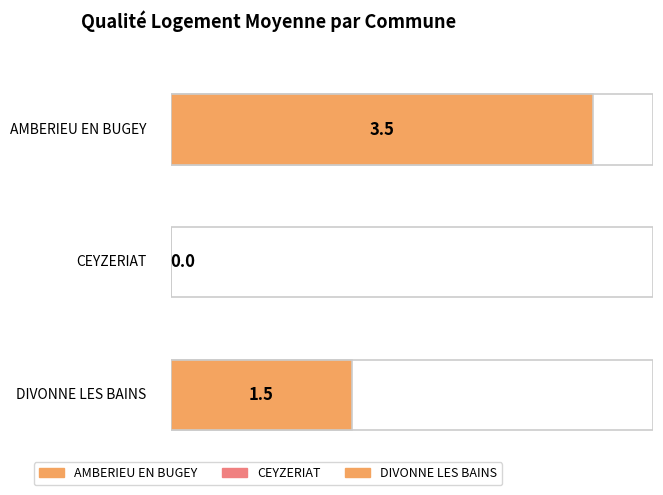

Is it true that the value at AMBERIEU EN BUGEY is 2.4?

False